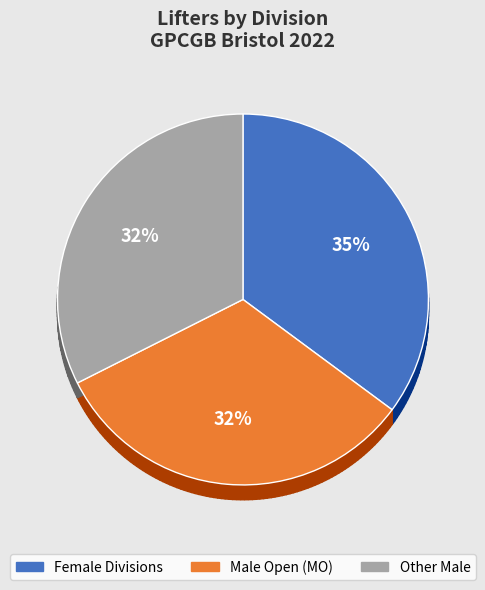

Does M3 represent more than half of the total?

No